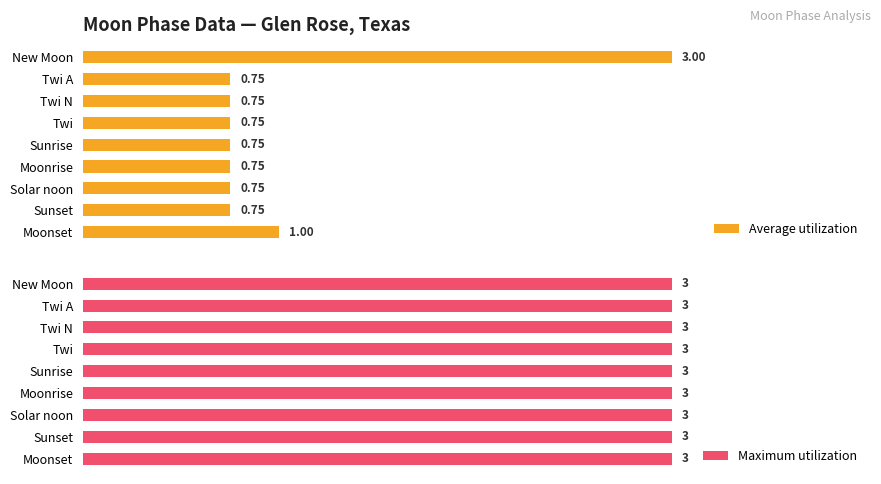

How many series are shown in this chart?

2